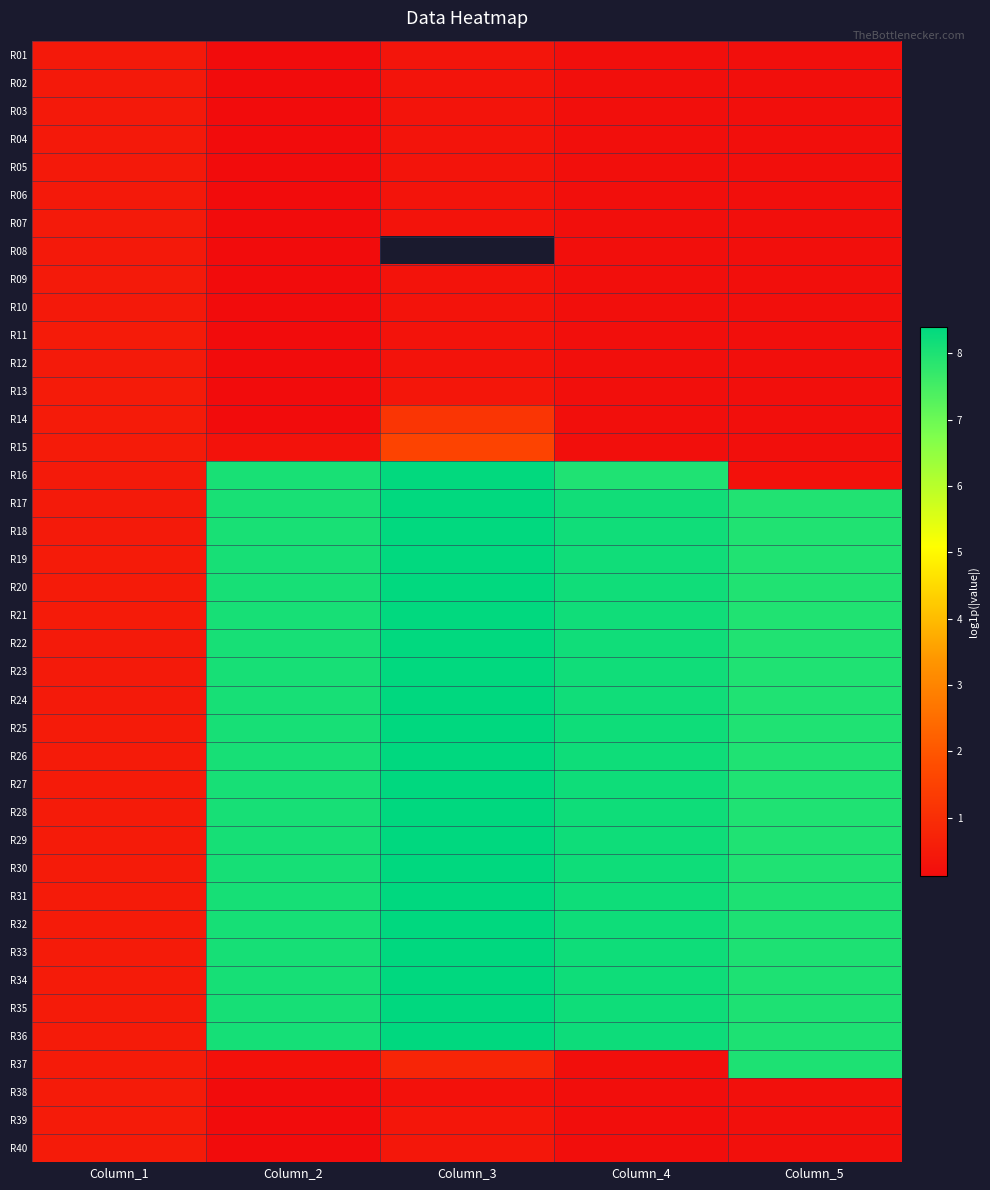

At which category is the sum across all series the highest?

Column_4